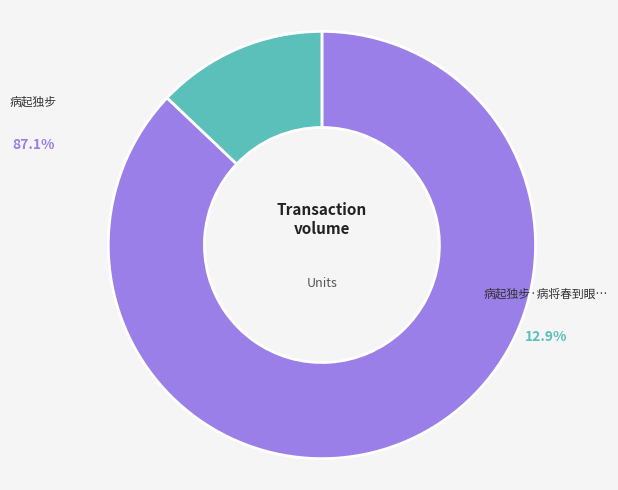

The 病起独步 slice represents 87% of the pie. True or false?

True